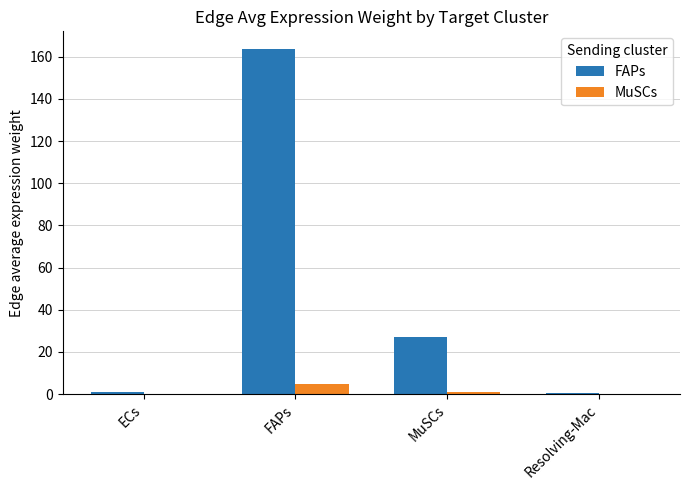

Which series changed the most between ECs and FAPs?

FAPs